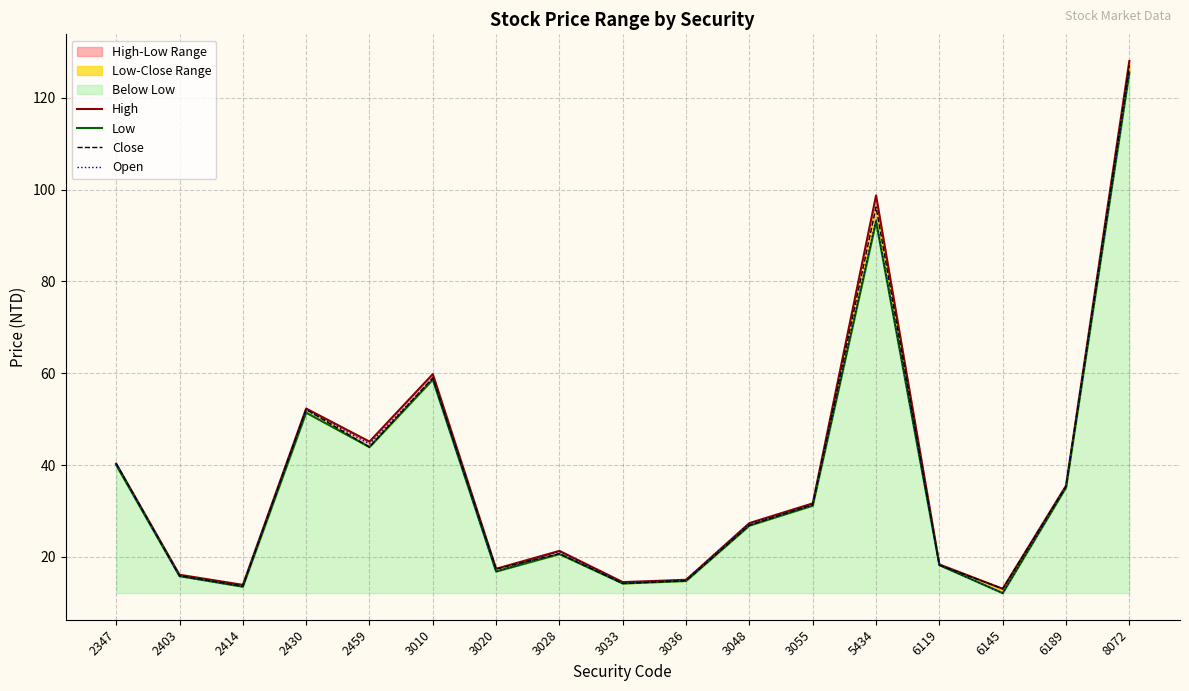

At which category is the sum across all series the highest?

8072